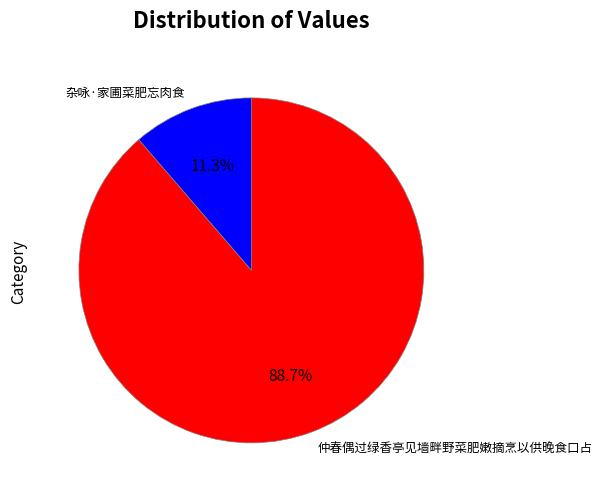

To the nearest percent, what portion does 杂咏·家圃菜肥忘肉食 represent?

11%